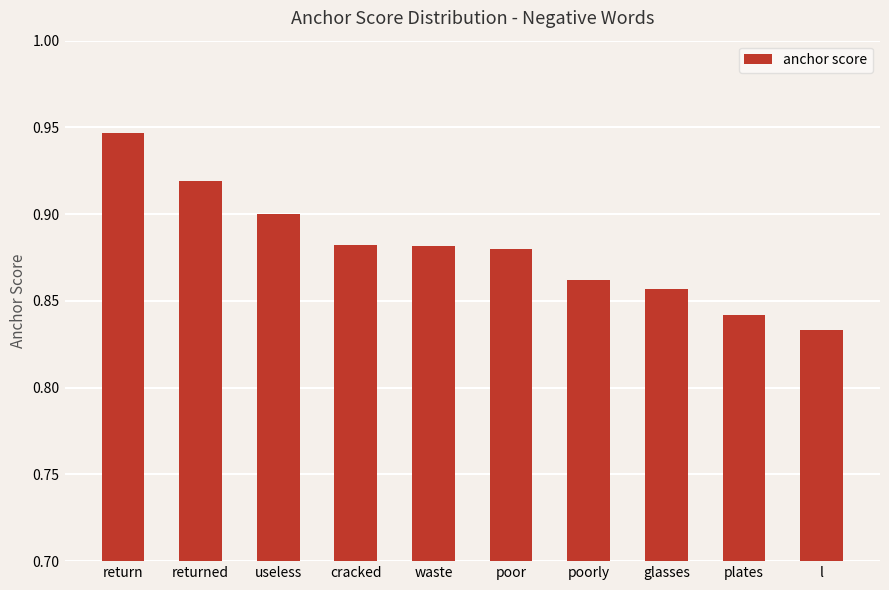

Where is the data nearest to the value 0?

l